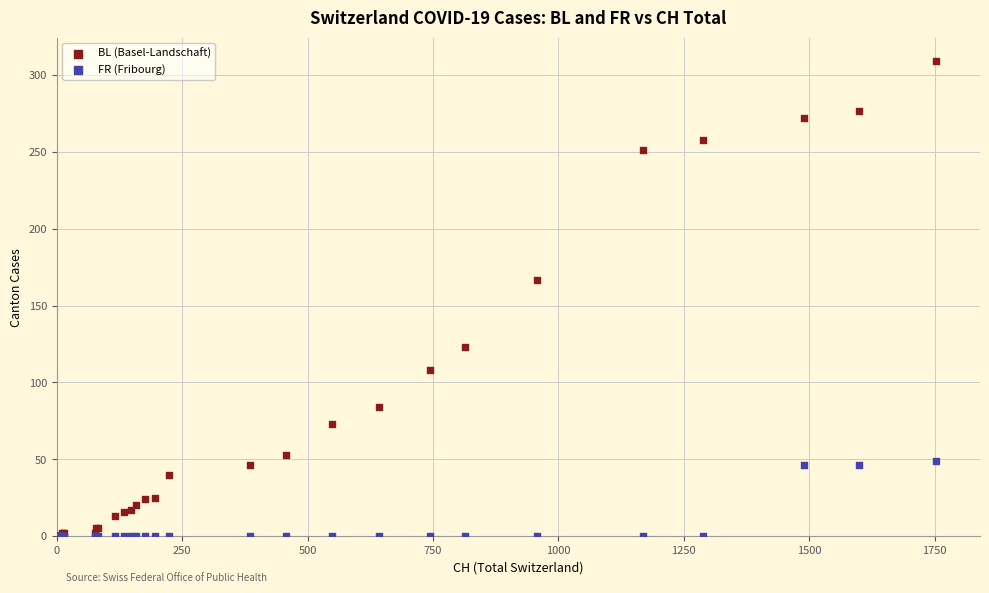

In the BL (Basel-Landschaft) series, what Y value is closest to 154?

167